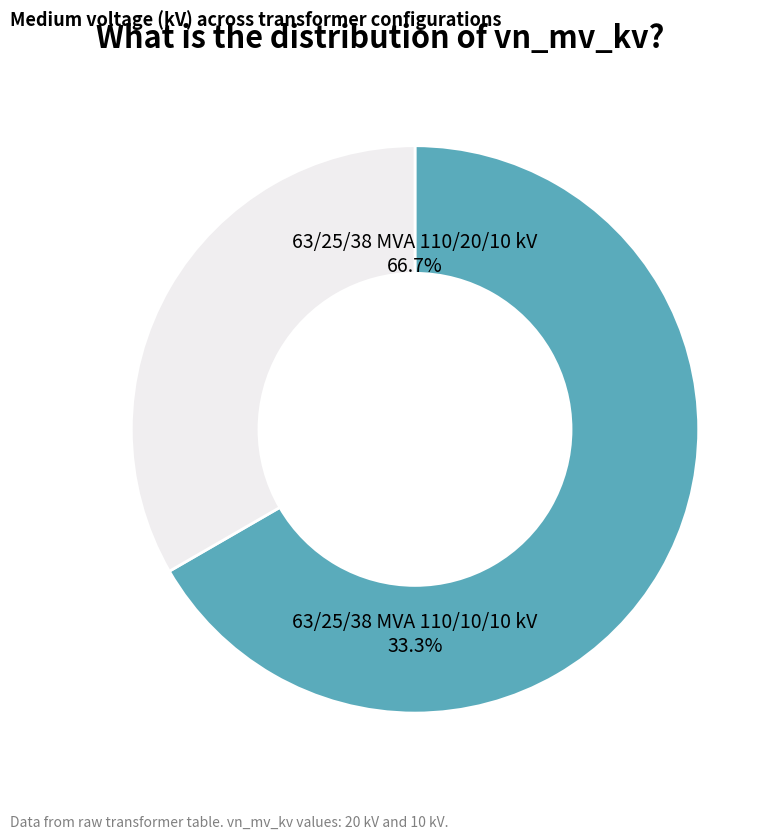

What is the ratio of the value at 63/25/38 MVA 110/10/10 kV to the value at 63/25/38 MVA 110/20/10 kV?

0.5